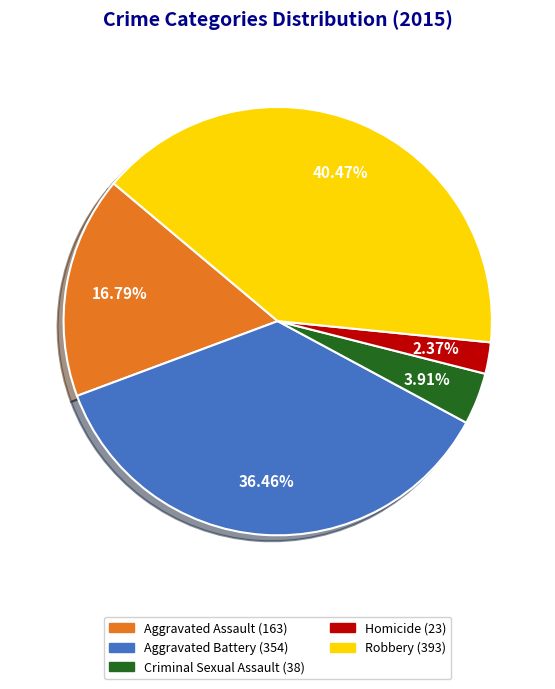

What is the ratio of the value at Homicide to the value at Criminal Sexual Assault?

0.6